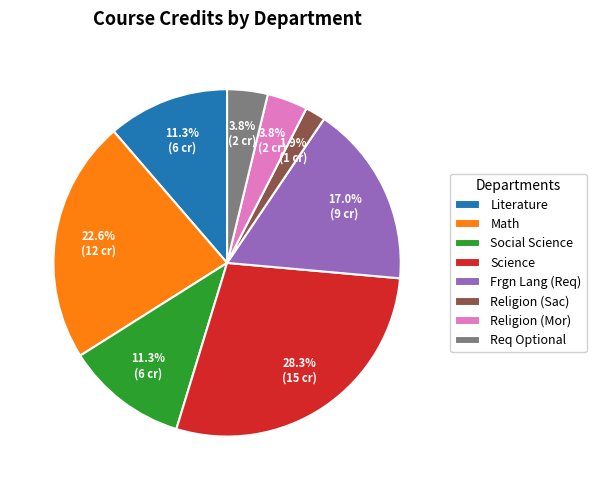

Between Frgn Lang (Req) and Religion (Mor), which is larger?

Frgn Lang (Req)